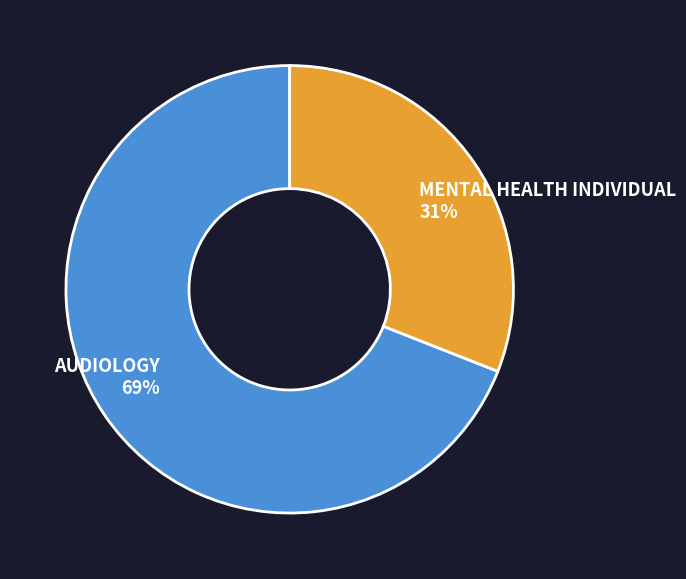

To the nearest percent, what portion does AUDIOLOGY represent?

69%